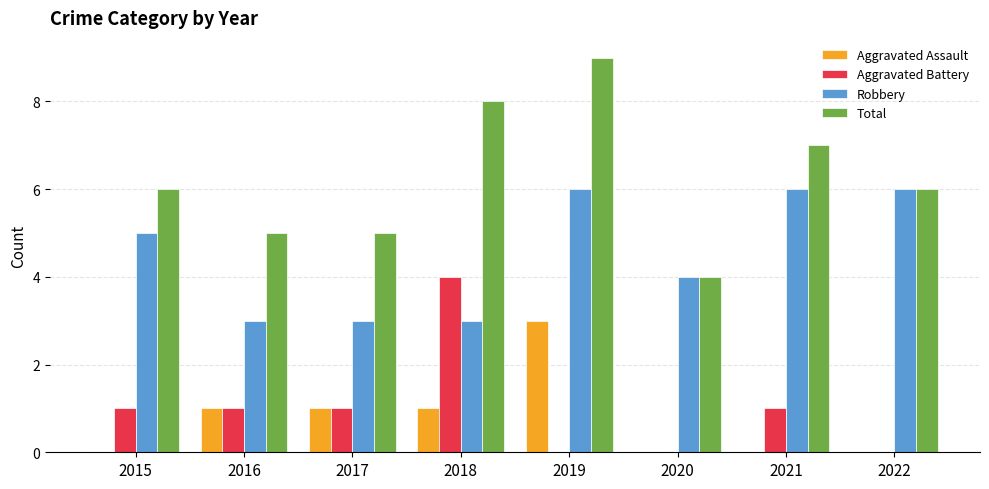

At which category is the sum across all series the highest?

2019